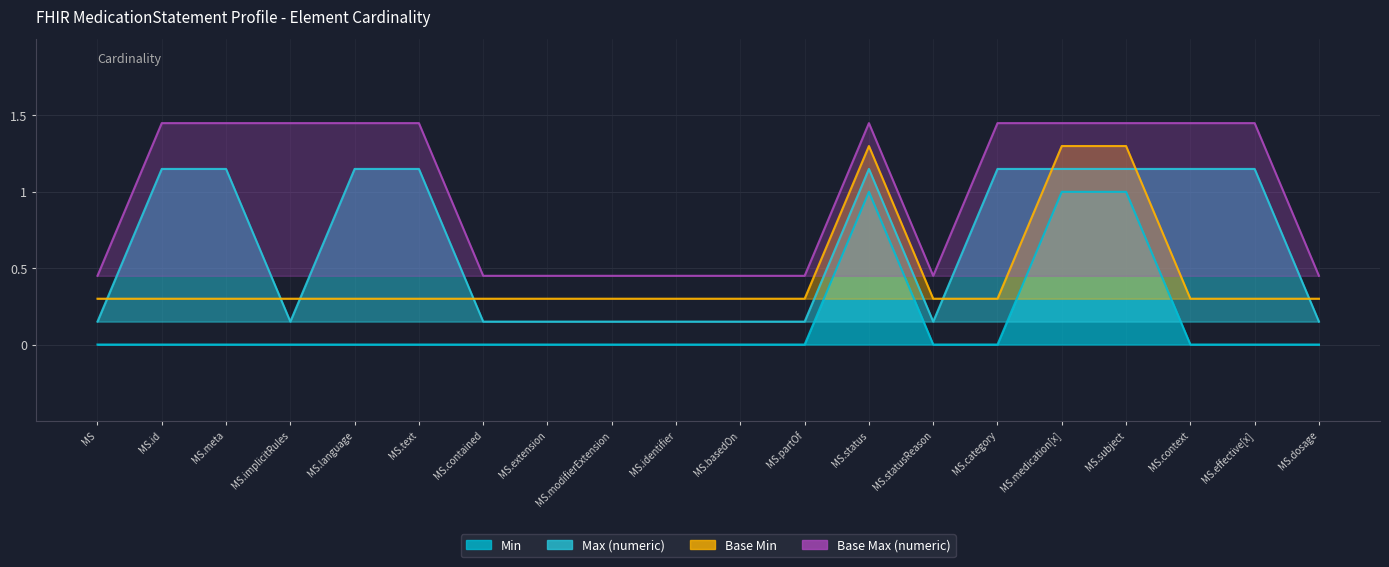

How many interior local valleys does the Max (numeric) series have?

2